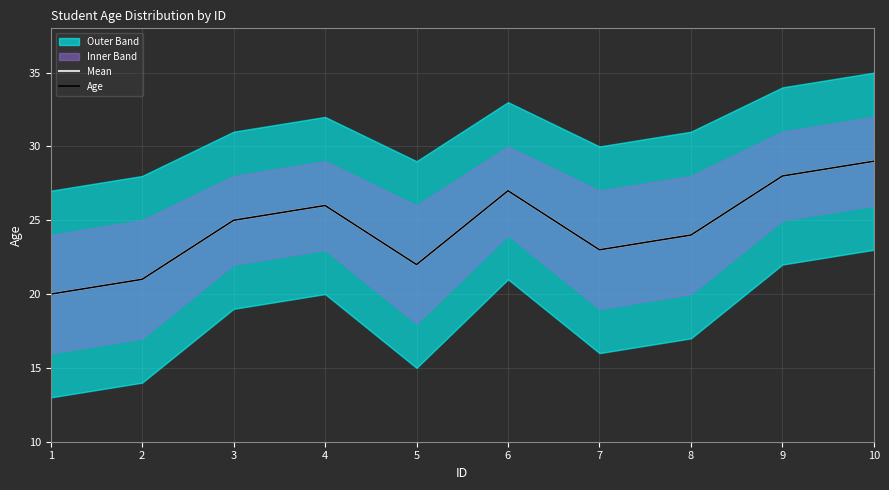

What is the greatest value displayed?

29